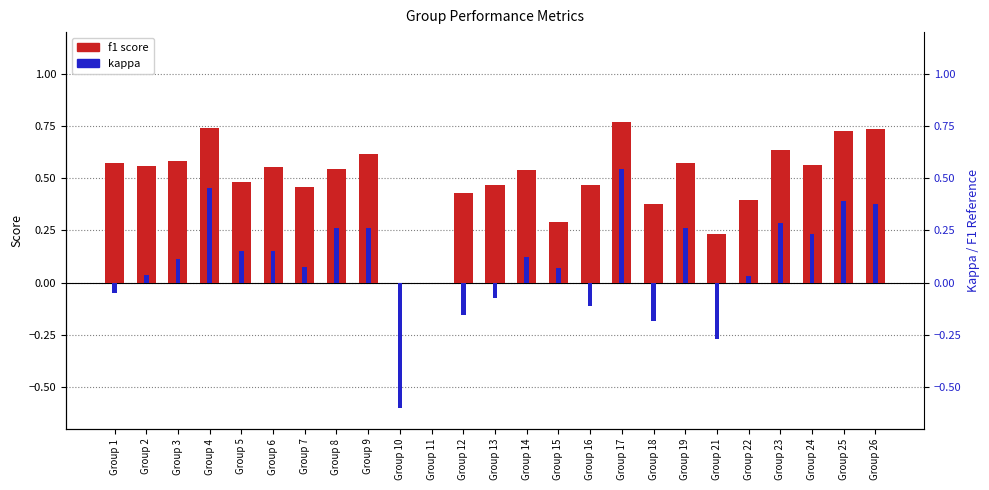

Which series changed the most between Group 4 and Group 16?

kappa